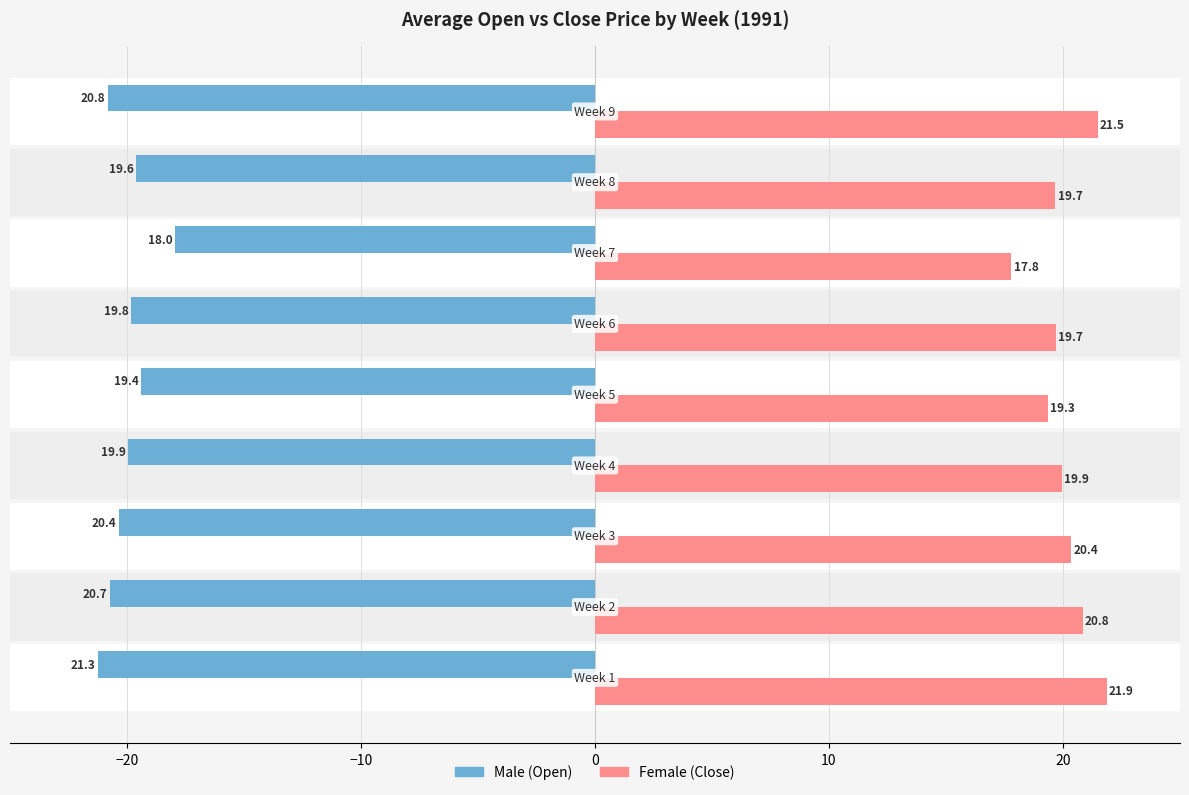

Rank the series by their average value, from highest to lowest.

Female, Male